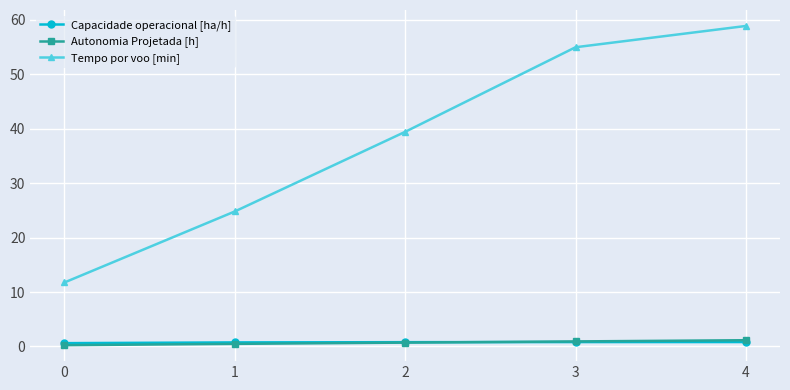

At which category is the sum across all series the highest?

4